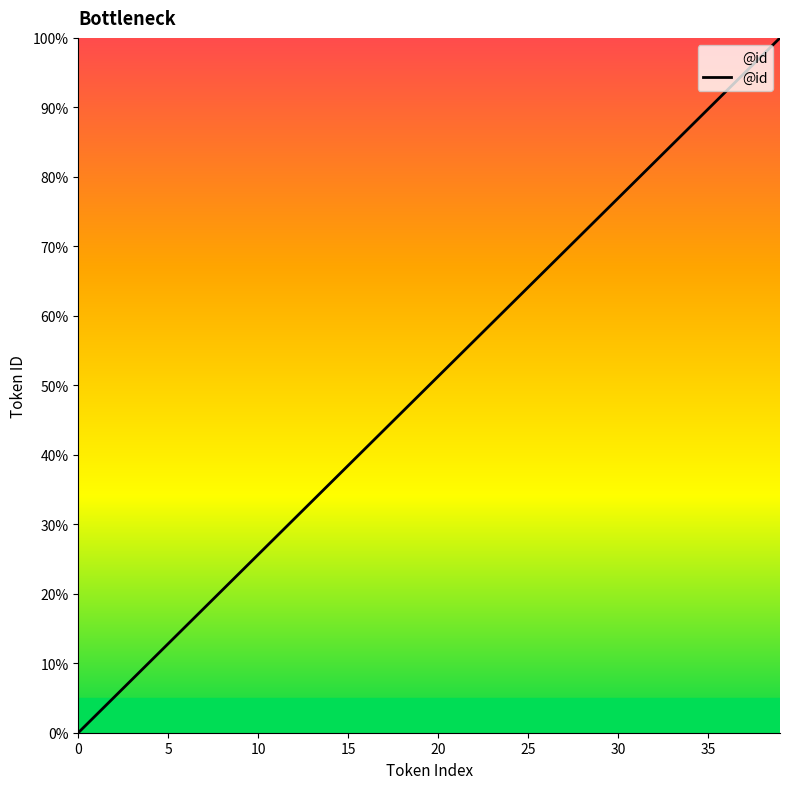

How many positive values are there?

39